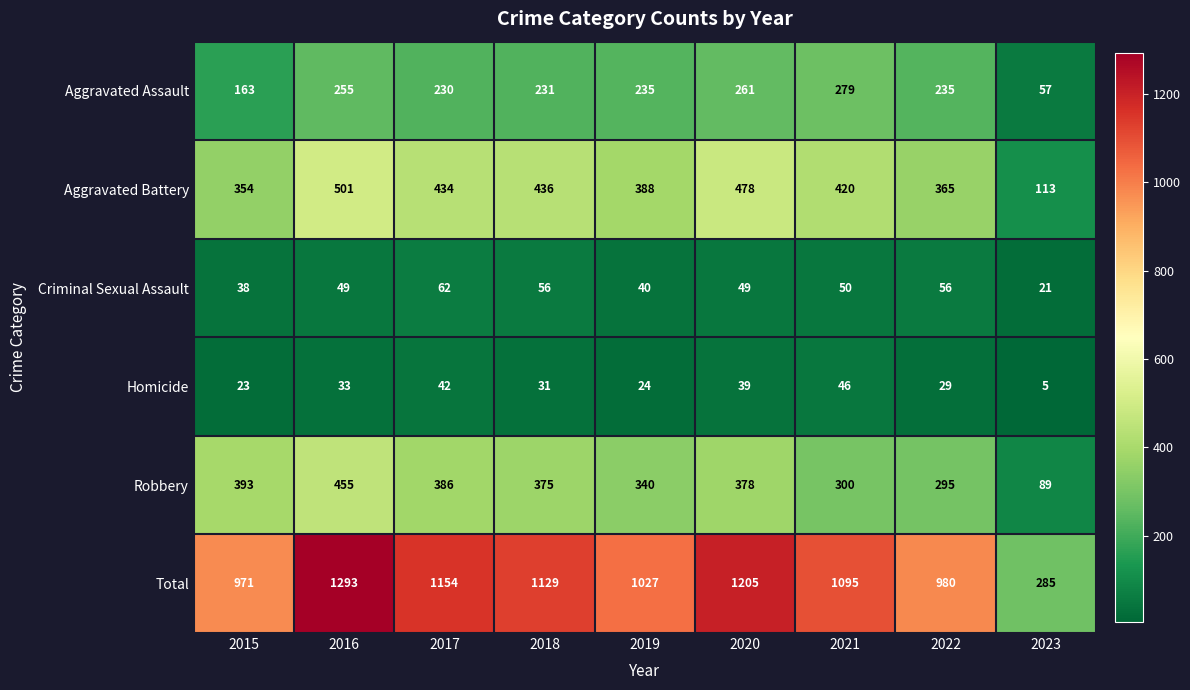

Which series has the largest range (max minus min)?

Total